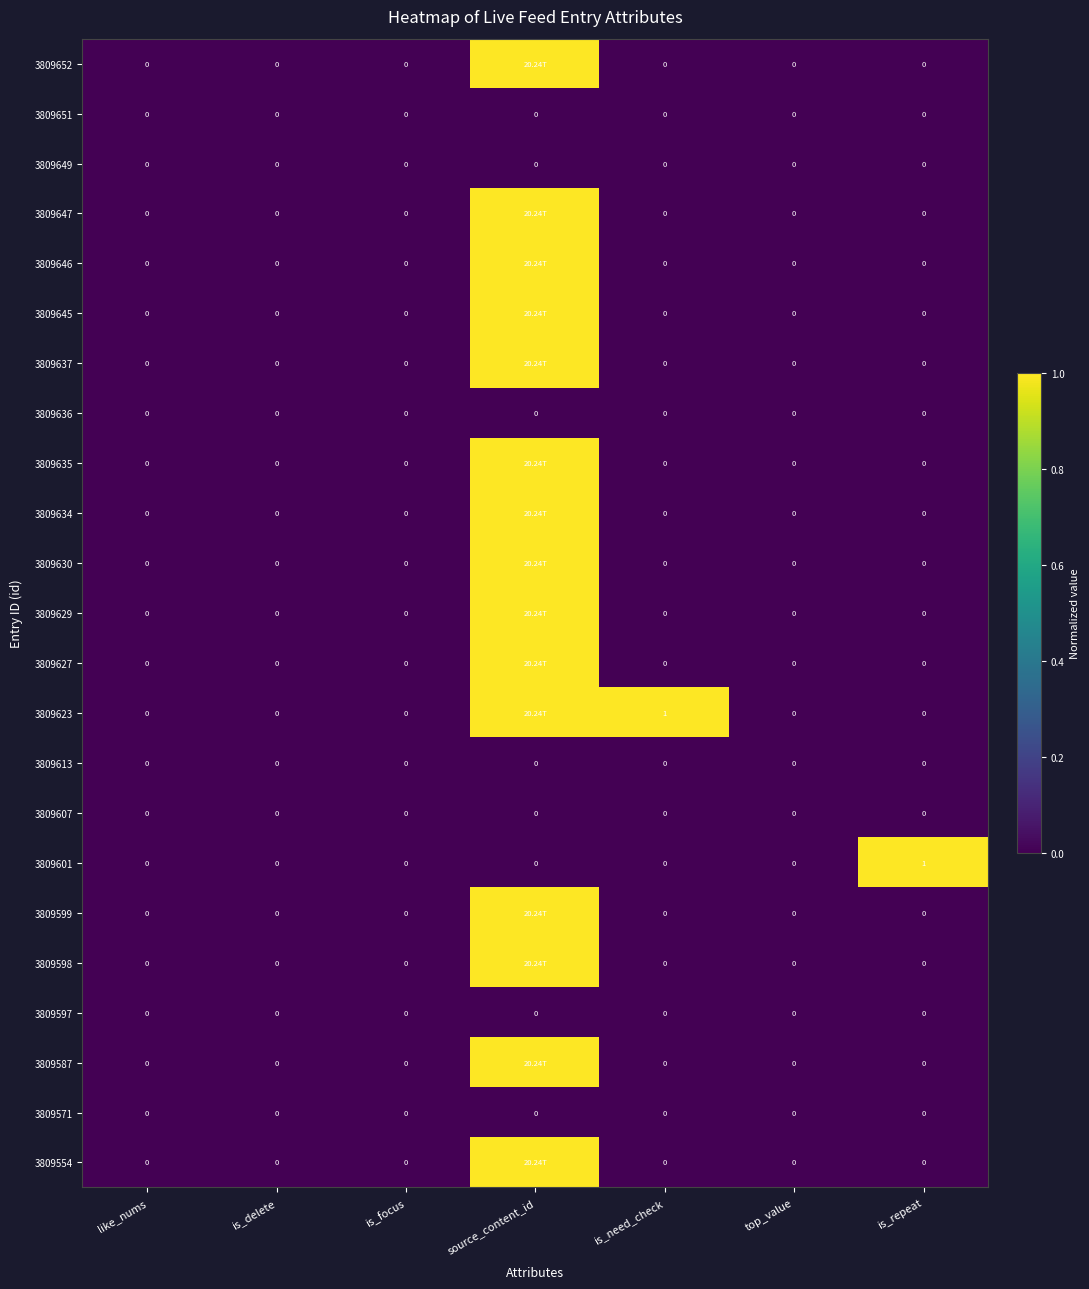

What is the difference between the highest and lowest values at is_repeat?

1.0